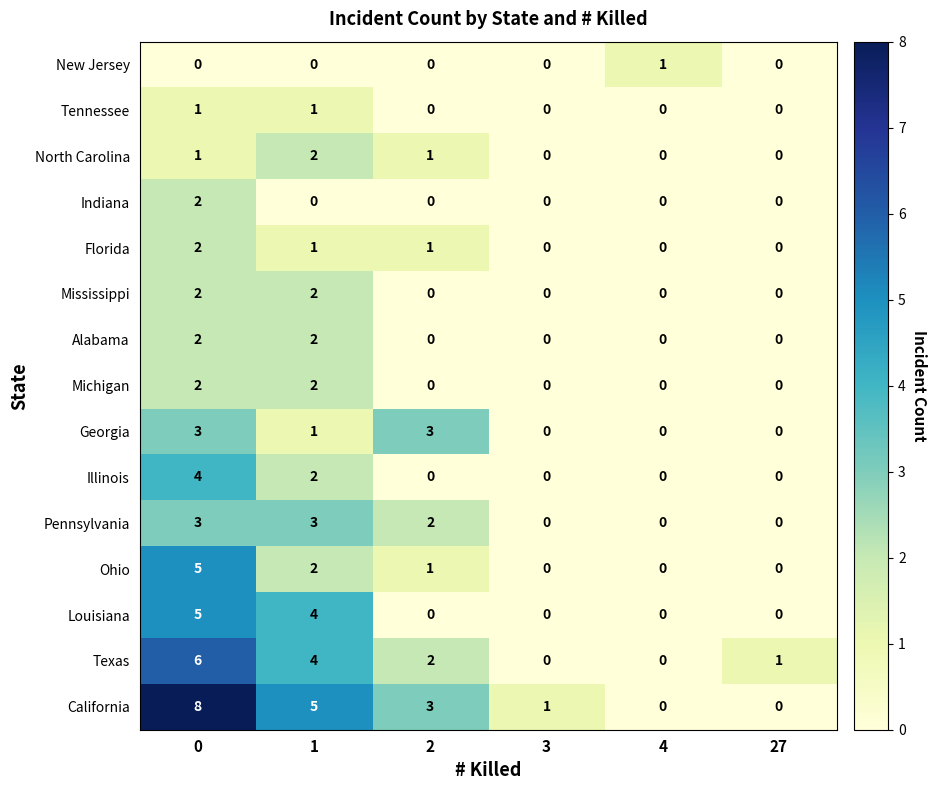

What is the difference between the highest and lowest values at 3?

1